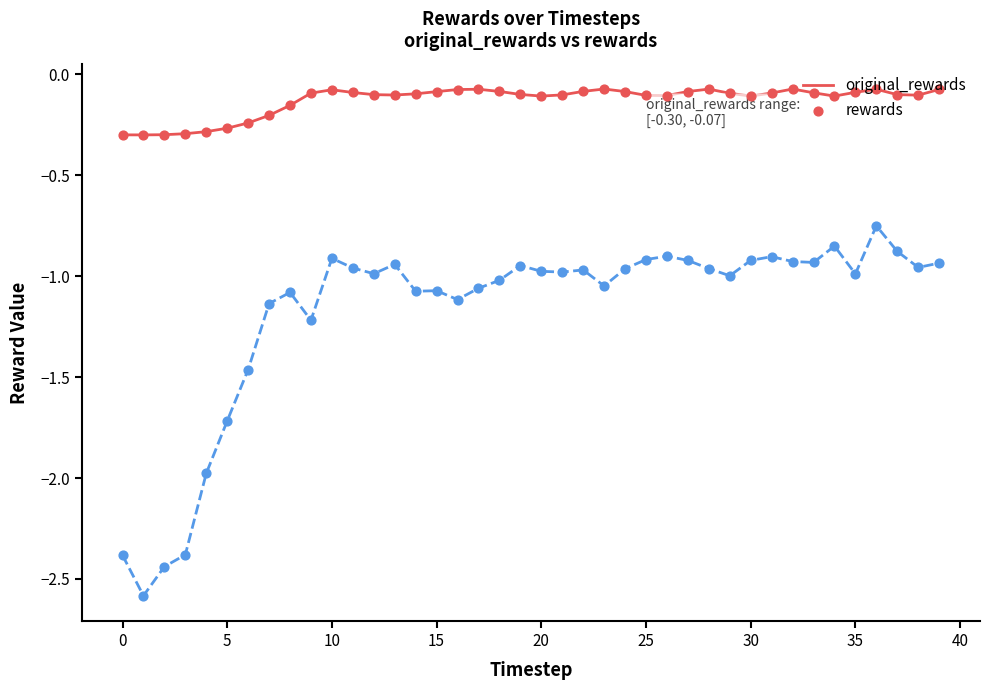

True or false: rewards and original_rewards intersect in this chart.

False